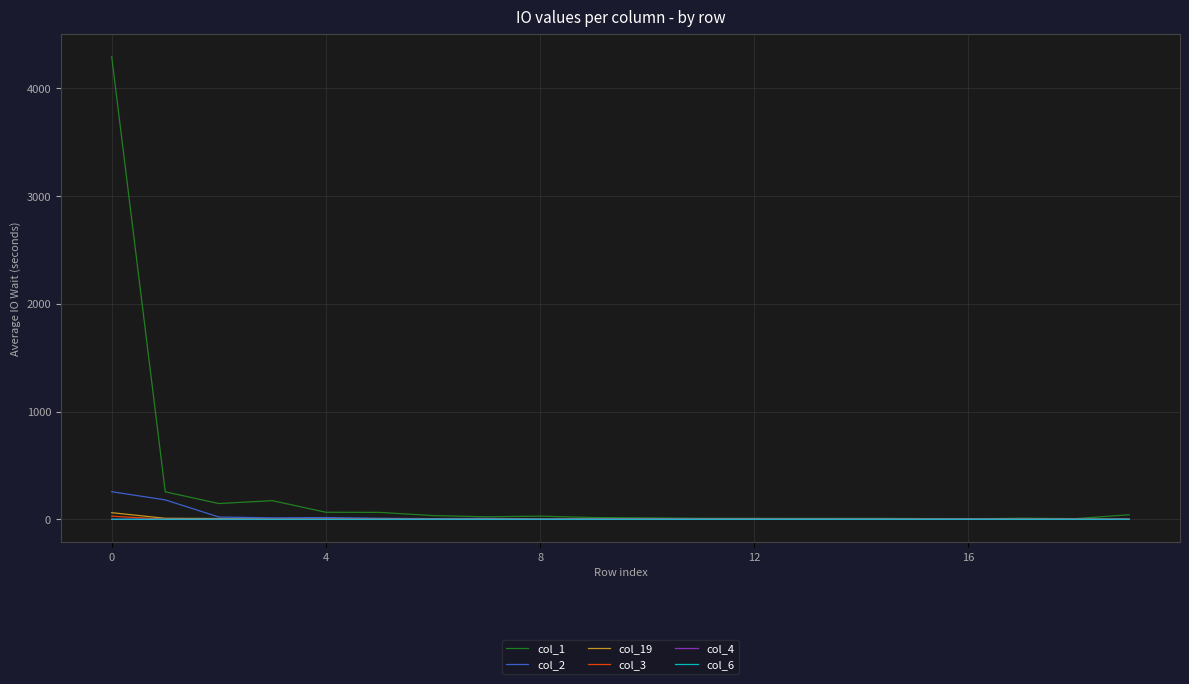

What is the highest value of the col_4 series?

1